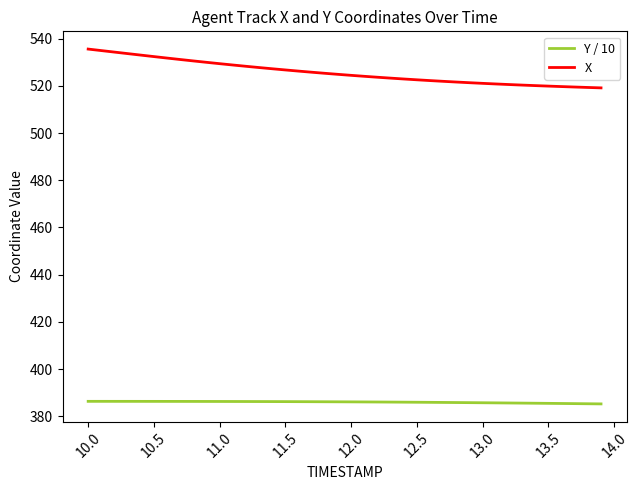

List the series in order of their overall mean, lowest first.

Y / 10, X